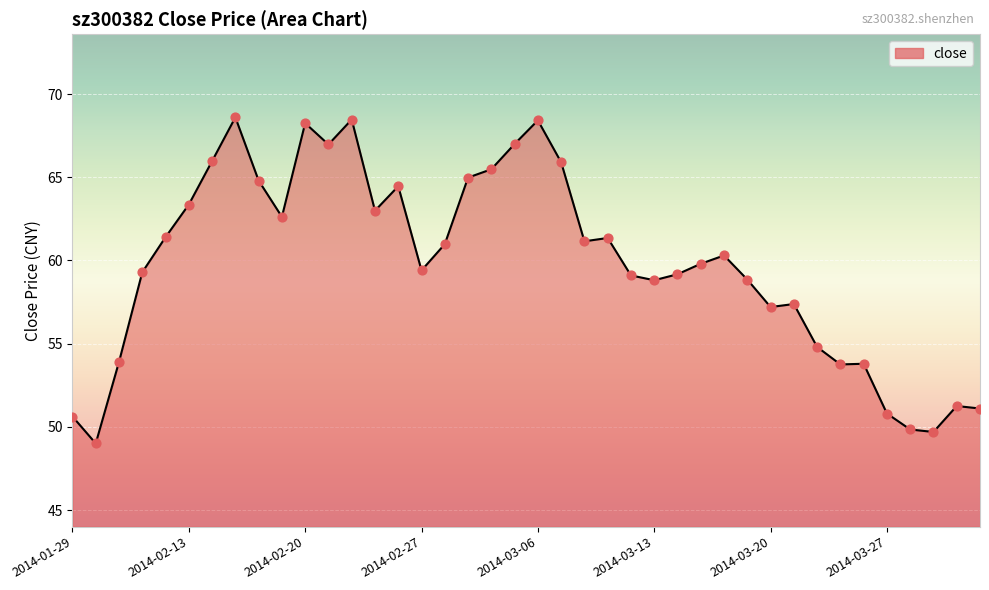

What is the greatest value displayed?

68.6